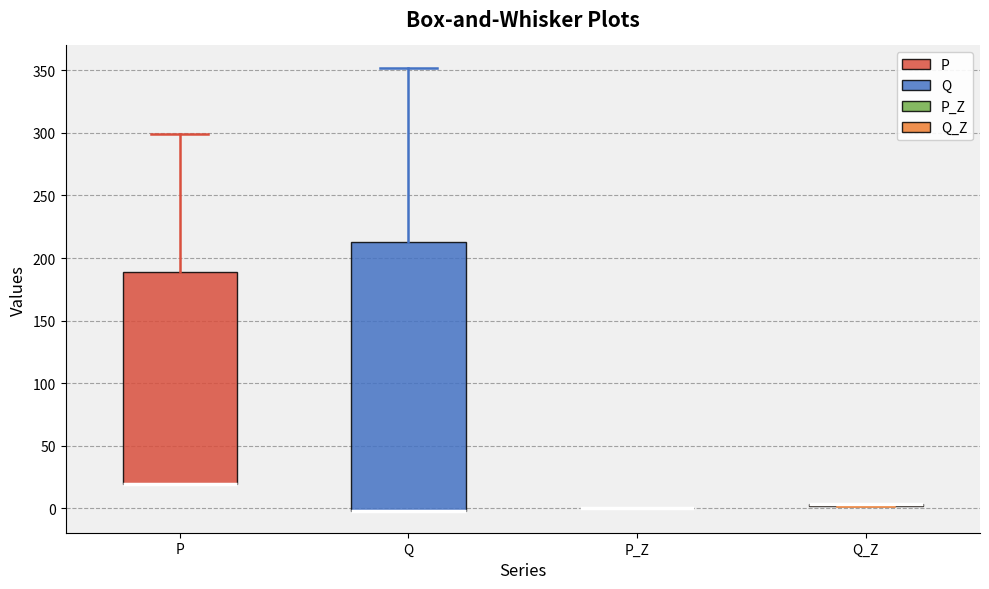

Comparing the boxes themselves (not the whiskers), which one is the tallest?

Q